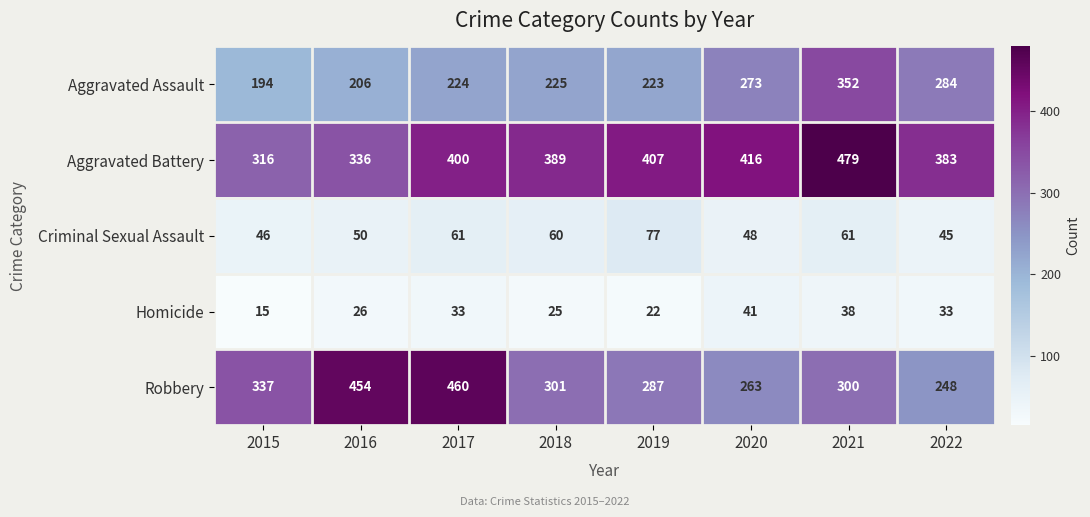

At 2018, list the series in order from largest to smallest.

Aggravated Battery, Robbery, Aggravated Assault, Criminal Sexual Assault, Homicide